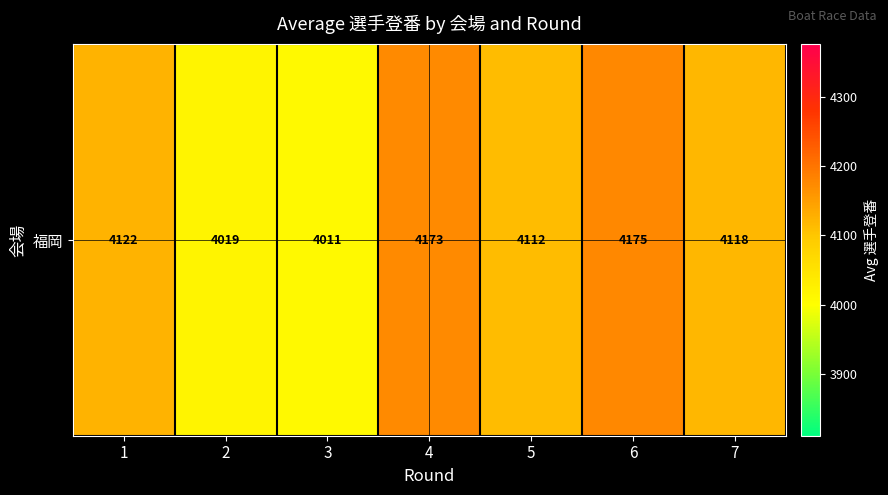

Which label corresponds to the smallest value in the chart?

3